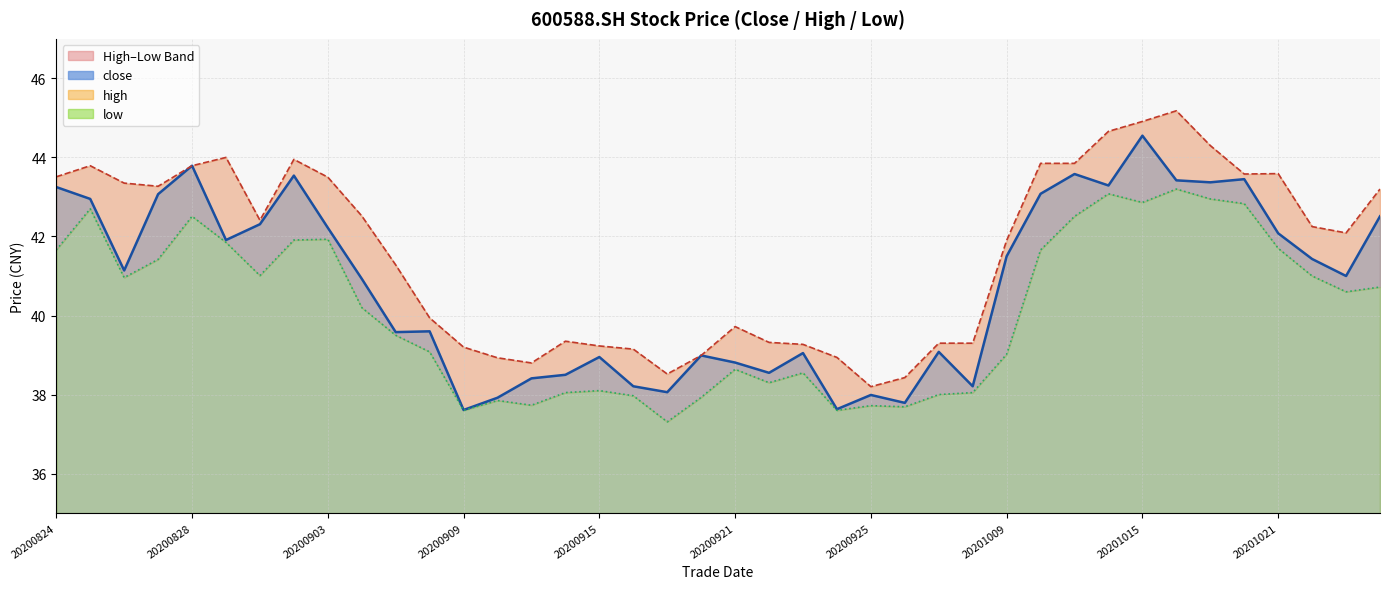

Reading left to right, what are all the values shown in this chart?

close: 20200824=43.2	20200825=43.0	20200826=41.1	20200827=43.1	20200828=43.8	20200831=41.9	20200901=42.3	20200902=43.5	20200903=42.2	20200904=40.9	20200907=39.6	20200908=39.6	20200909=37.6	20200910=37.9	20200911=38.4	20200914=38.5	20200915=39.0	20200916=38.2	20200917=38.1	20200918=39.0	20200921=38.8	20200922=38.5	20200923=39.0	20200924=37.6	20200925=38.0	20200928=37.8	20200929=39.1	20200930=38.2	20201009=41.5	20201012=43.1	20201013=43.6	20201014=43.3	20201015=44.5	20201016=43.4	20201019=43.4	20201020=43.5	20201021=42.1	20201022=41.4	20201023=41.0	20201026=42.5
high: 20200824=43.5	20200825=43.8	20200826=43.4	20200827=43.3	20200828=43.8	20200831=44.0	20200901=42.4	20200902=44.0	20200903=43.5	20200904=42.5	20200907=41.3	20200908=39.9	20200909=39.2	20200910=38.9	20200911=38.8	20200914=39.4	20200915=39.2	20200916=39.1	20200917=38.5	20200918=39.0	20200921=39.7	20200922=39.3	20200923=39.3	20200924=38.9	20200925=38.2	20200928=38.4	20200929=39.3	20200930=39.3	20201009=41.9	20201012=43.9	20201013=43.9	20201014=44.7	20201015=44.9	20201016=45.2	20201019=44.3	20201020=43.6	20201021=43.6	20201022=42.2	20201023=42.1	20201026=43.2
low: 20200824=41.7	20200825=42.7	20200826=41.0	20200827=41.4	20200828=42.5	20200831=41.9	20200901=41.0	20200902=41.9	20200903=41.9	20200904=40.2	20200907=39.5	20200908=39.1	20200909=37.6	20200910=37.9	20200911=37.7	20200914=38.0	20200915=38.1	20200916=38.0	20200917=37.3	20200918=37.9	20200921=38.6	20200922=38.3	20200923=38.5	20200924=37.6	20200925=37.7	20200928=37.7	20200929=38.0	20200930=38.0	20201009=39.0	20201012=41.7	20201013=42.5	20201014=43.1	20201015=42.9	20201016=43.2	20201019=43.0	20201020=42.8	20201021=41.7	20201022=41.0	20201023=40.6	20201026=40.7